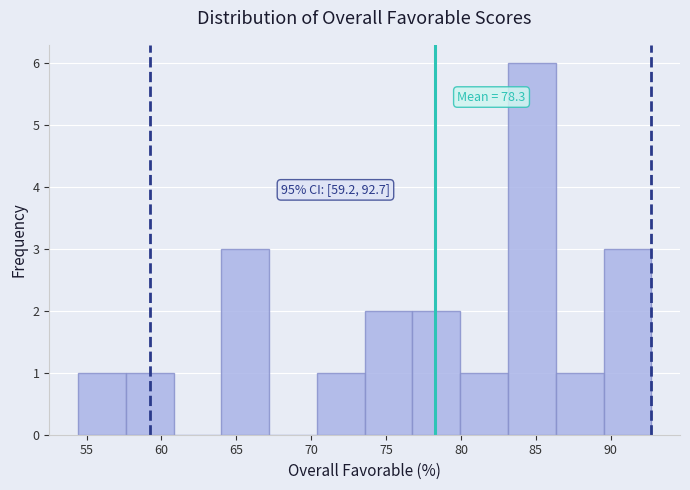

Which range on the x-axis has the tallest bar?

83.0 to 86.5